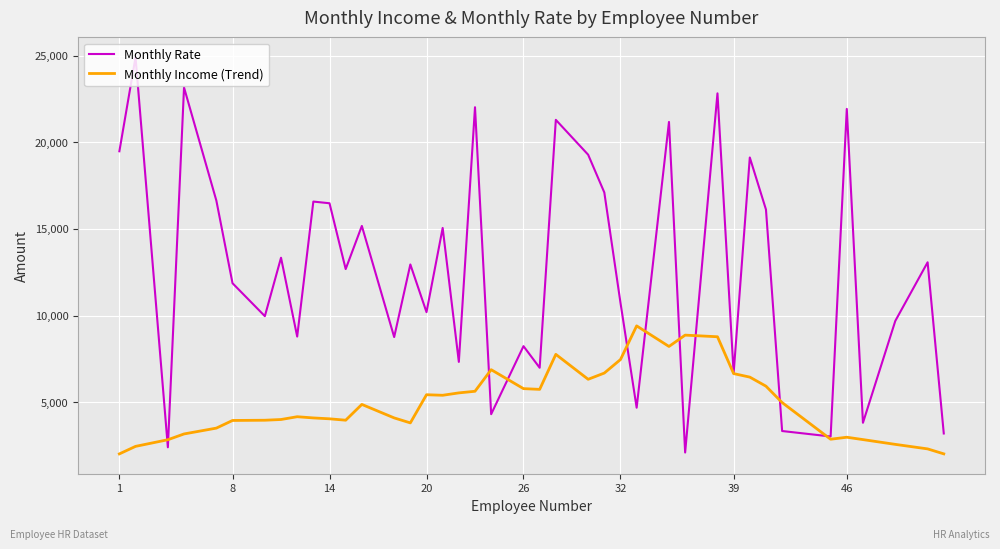

Which series has the widest spread of values?

Monthly Rate